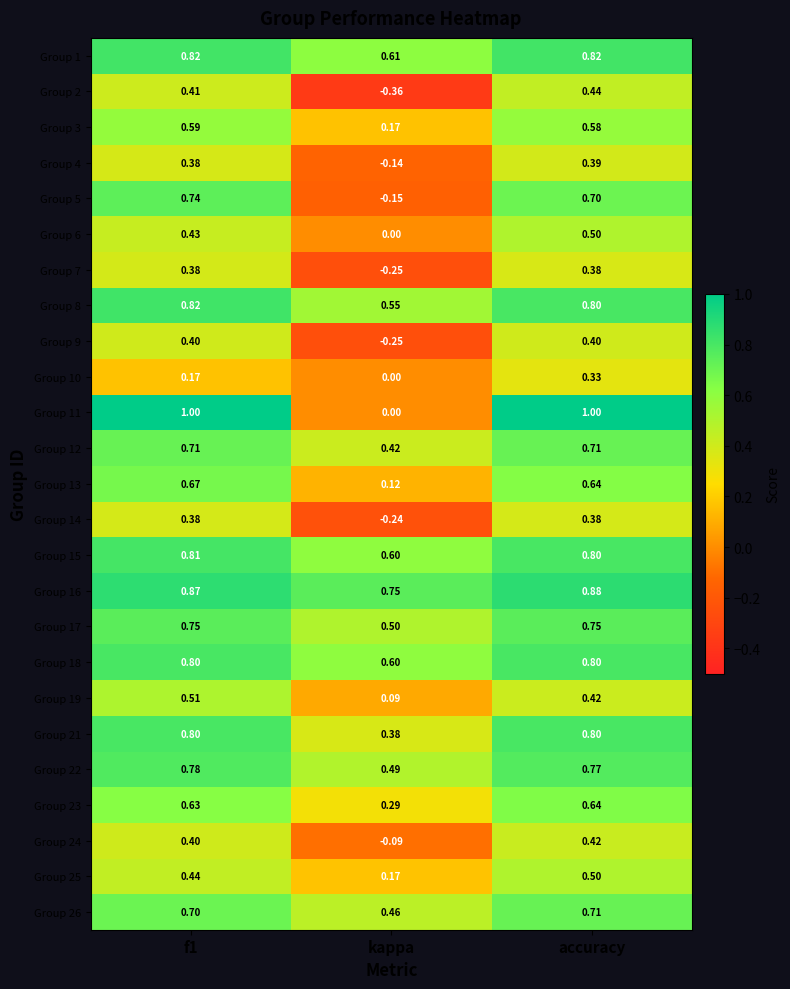

At which category is the sum across all series the highest?

accuracy